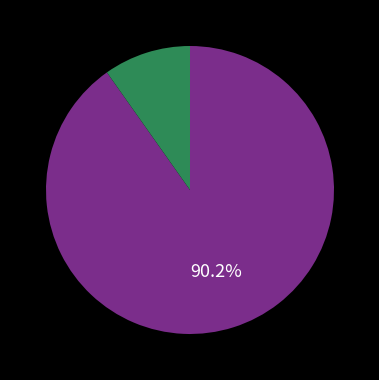

Is there any slice that represents more than half of the pie?

Yes